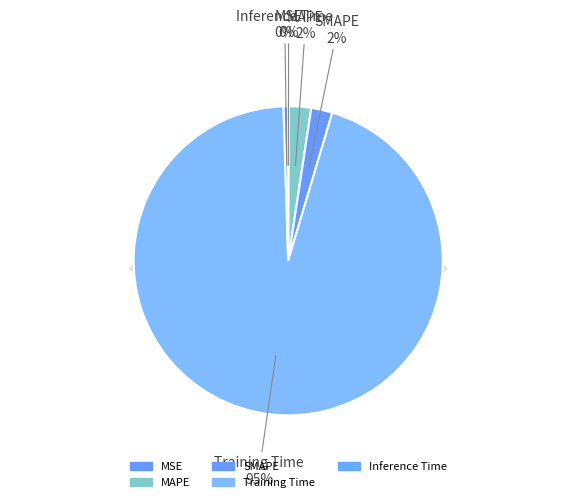

Is MAPE the majority of the pie?

No